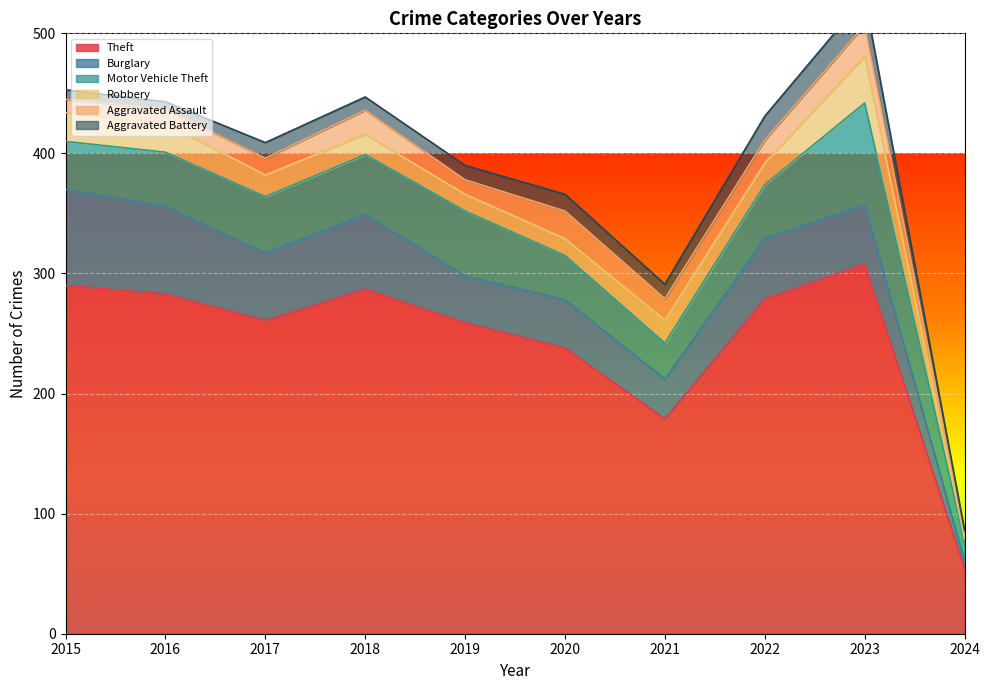

The Aggravated Battery series shows 13 at 2015. True or false?

False